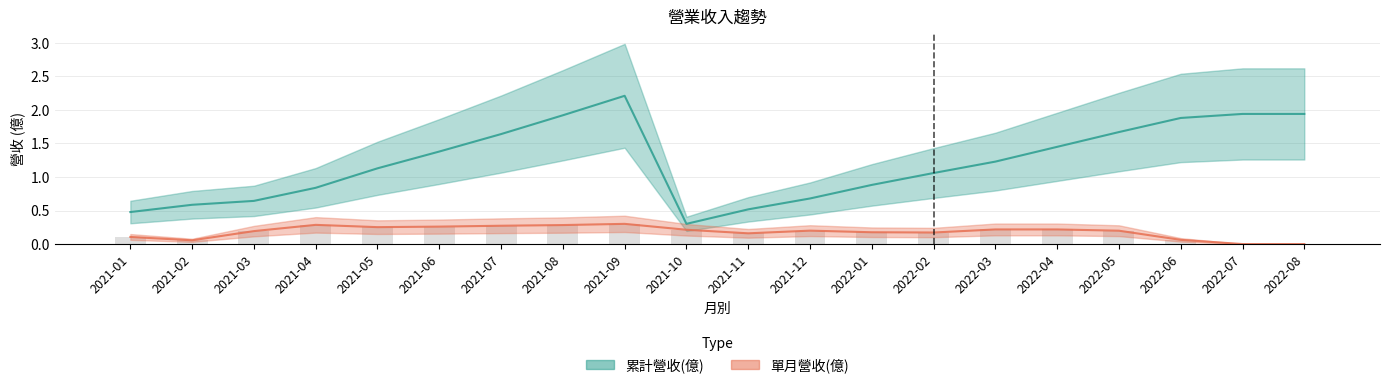

What is the label of the 2nd bar from the right?

2022-07